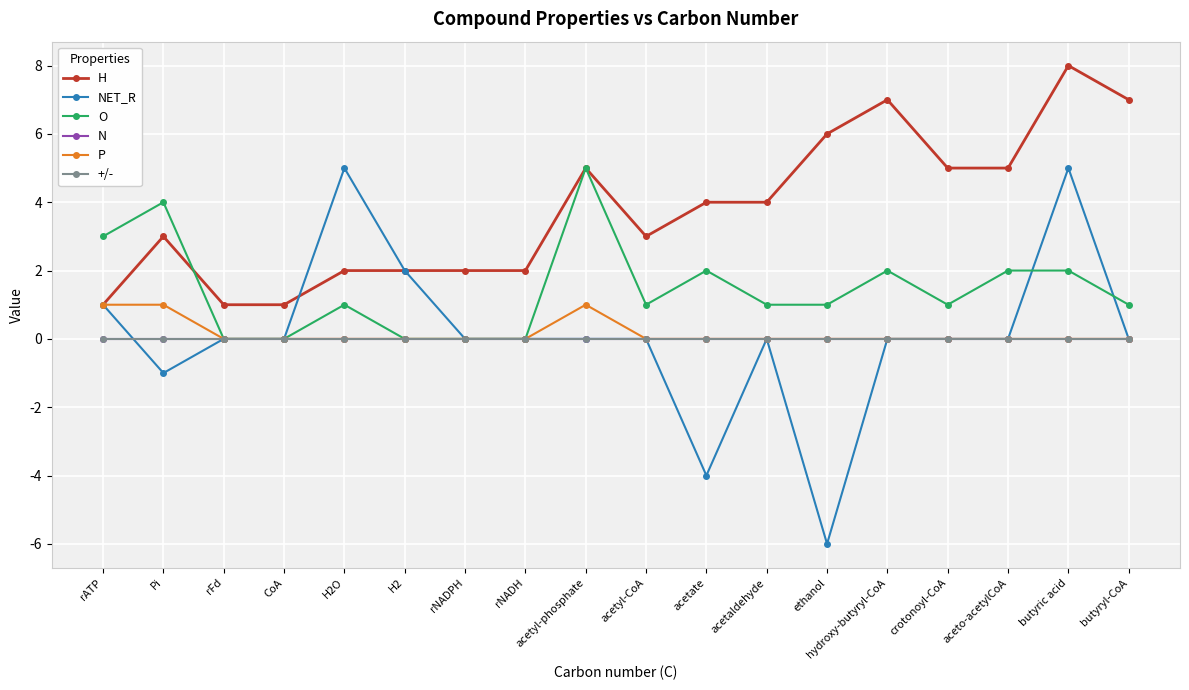

What is the difference between the maximum and minimum values in the NET_R series?

11